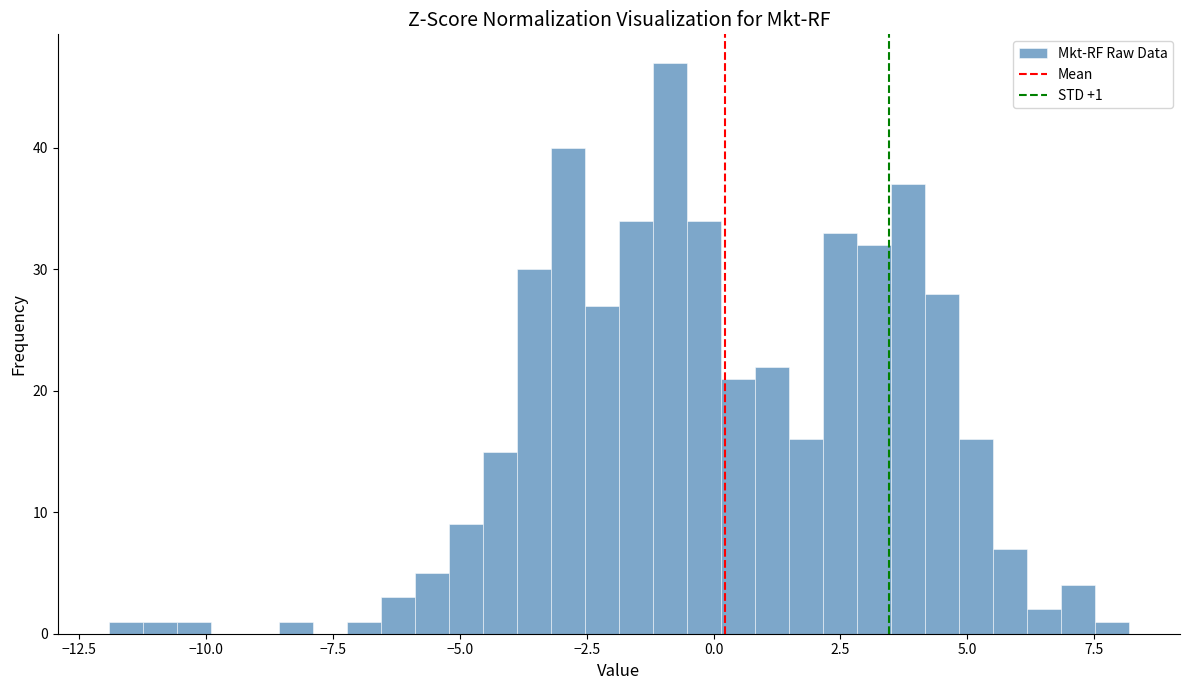

Around what value on the x-axis is the tallest bar? Give the approximate position of its centre, as read against the axis.

-1.0